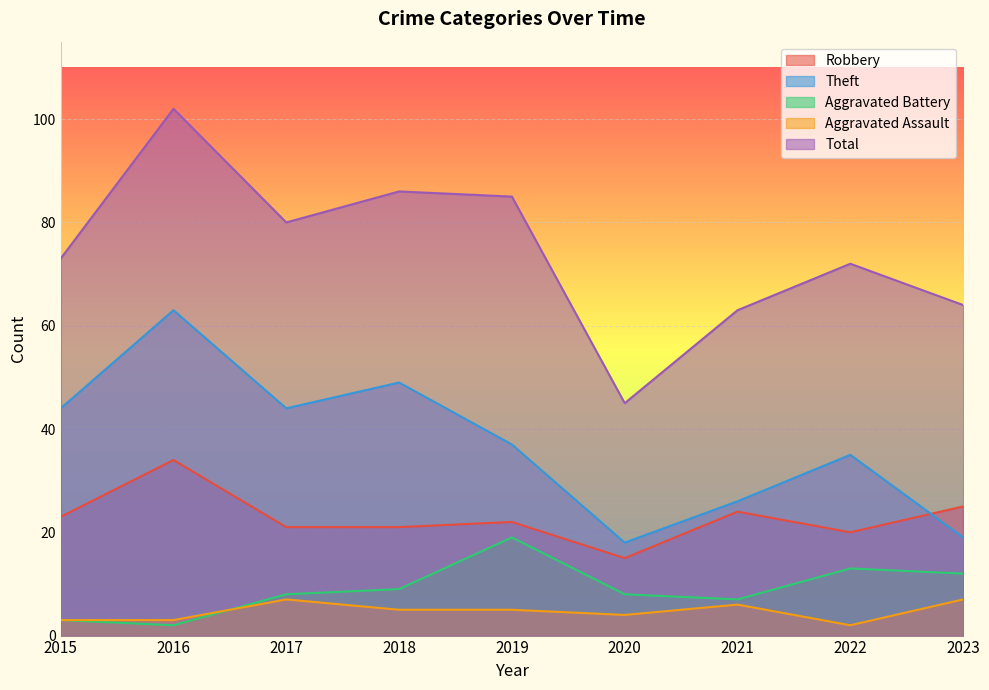

At 2020, list the series in order from smallest to largest.

Aggravated Assault, Aggravated Battery, Robbery, Theft, Total